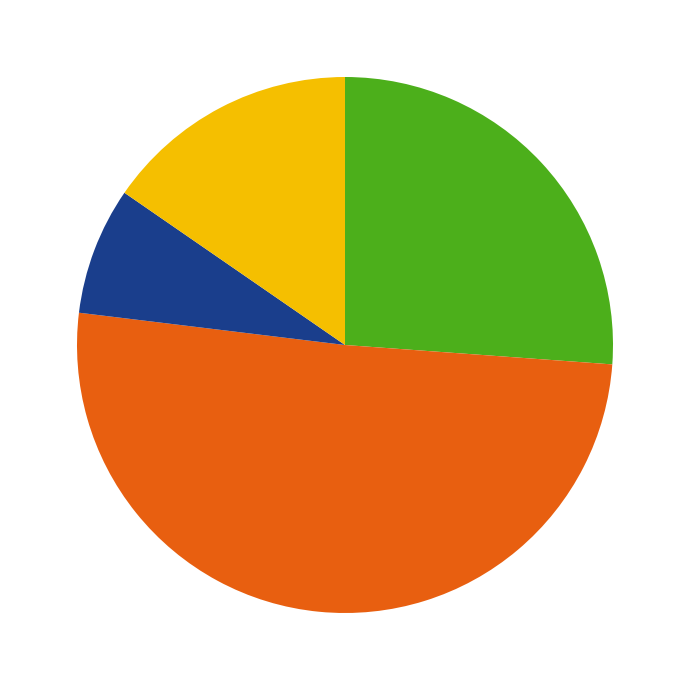

Is there a majority slice in this chart?

Yes